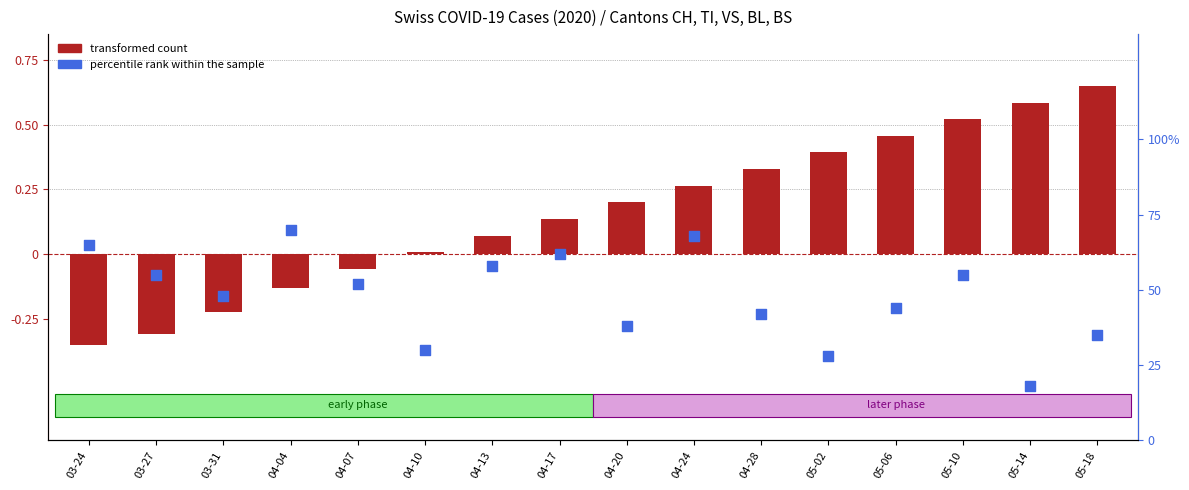

What are all the series names shown in the legend?

transformed count, percentile rank within the sample